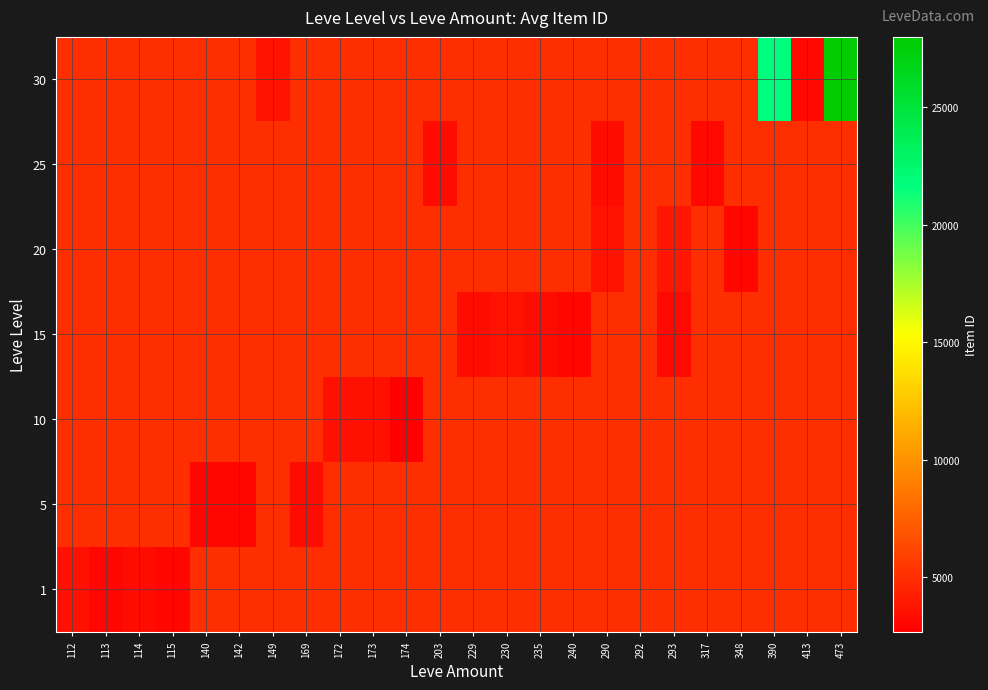

Between 149 and 413, which is larger?

149